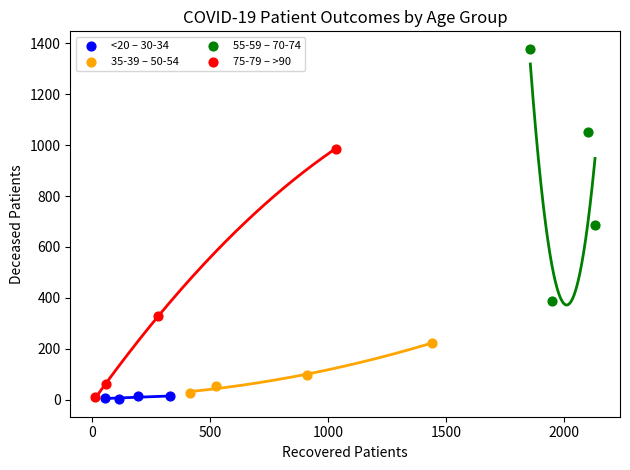

Which series contains the highest Y value?

55-59 – 70-74